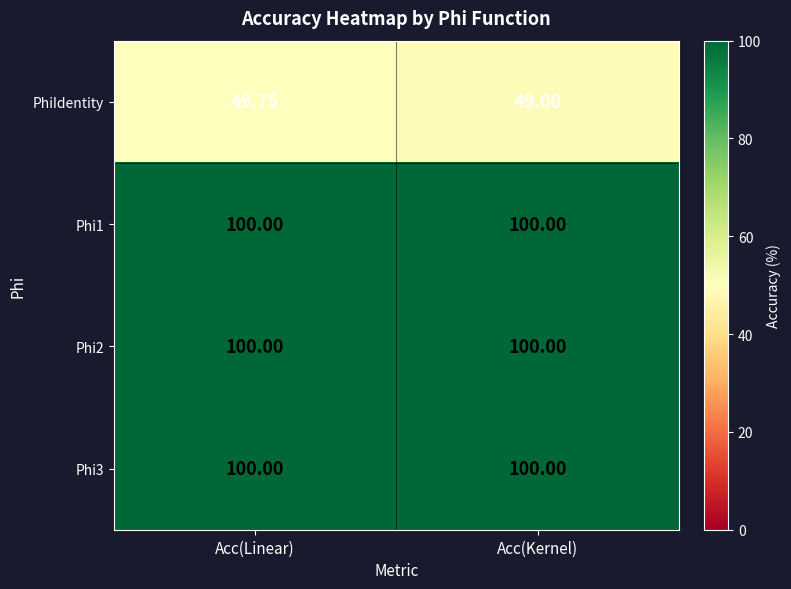

Which series has the widest spread of values?

PhiIdentity